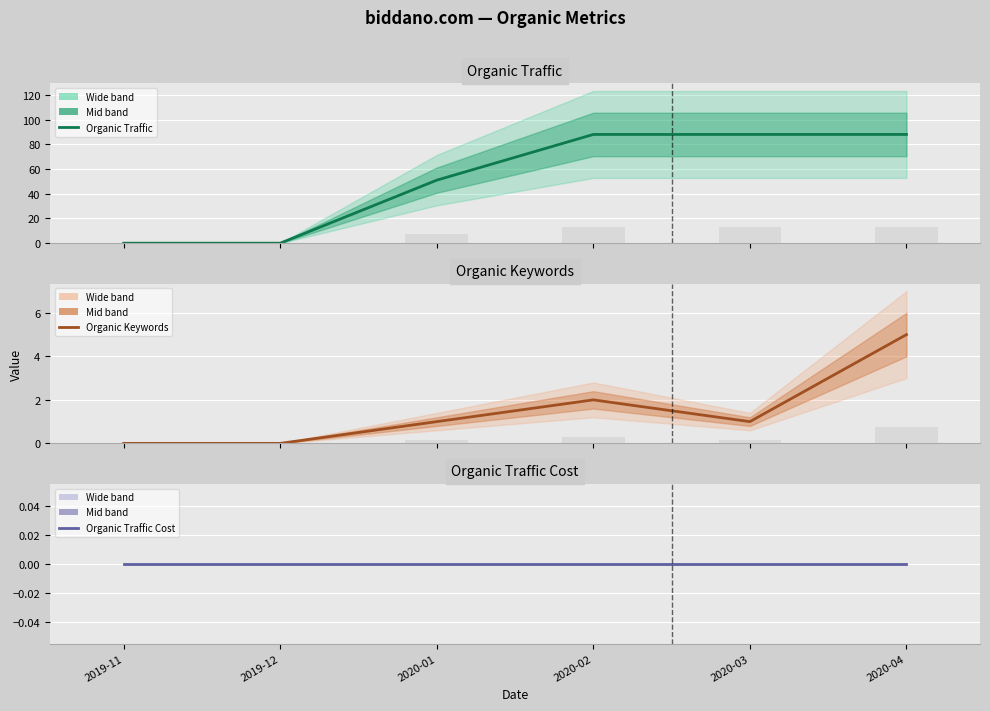

Which series has the widest spread of values?

Organic Traffic